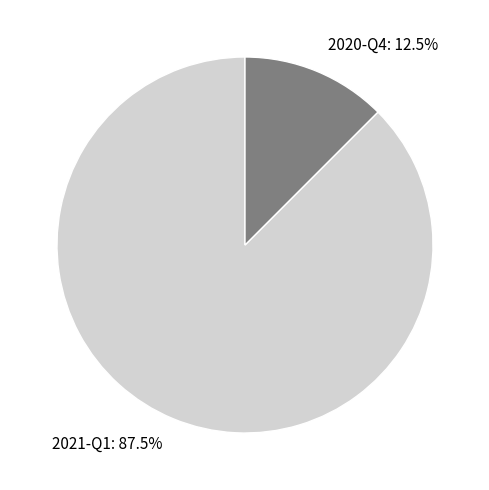

Which has a higher value, 2021-Q1 or 2020-Q4?

2021-Q1